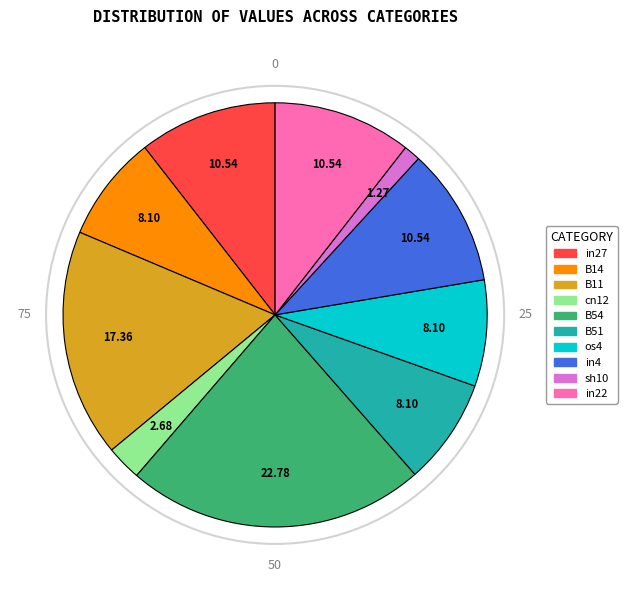

Is there any slice that represents more than half of the pie?

No